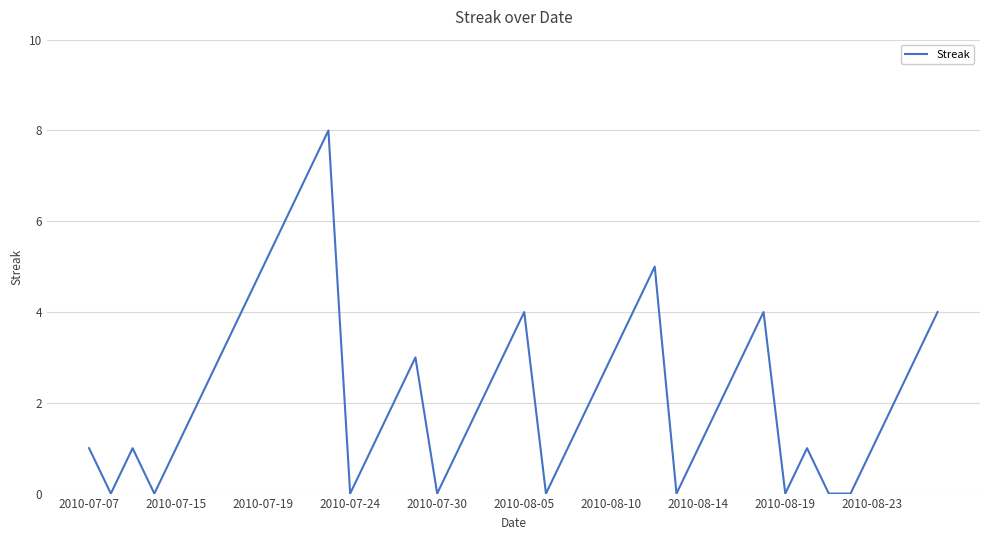

What is the greatest value displayed?

8